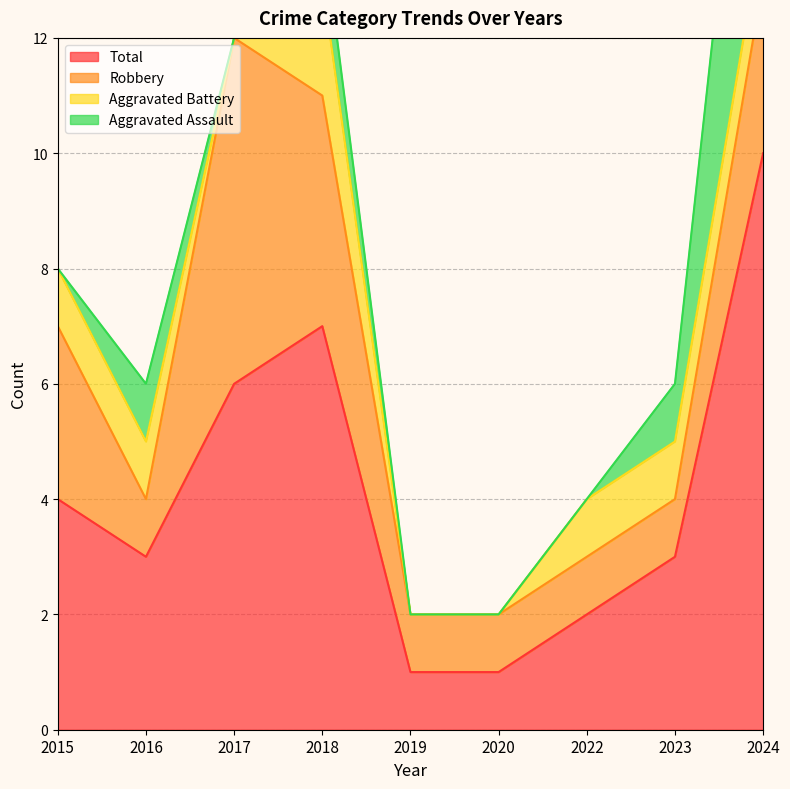

How many data points in Aggravated Battery are above 1?

1